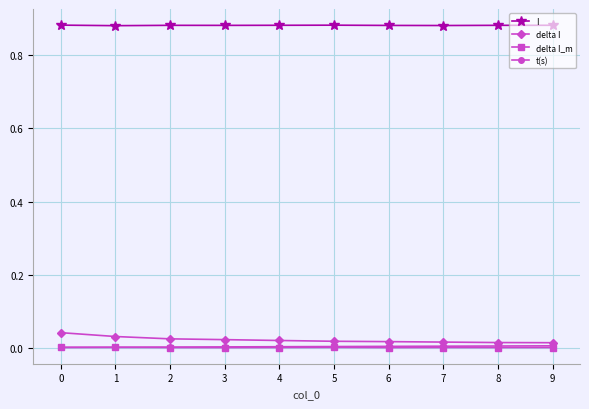

At how many categories does at least one series exceed 0?

10